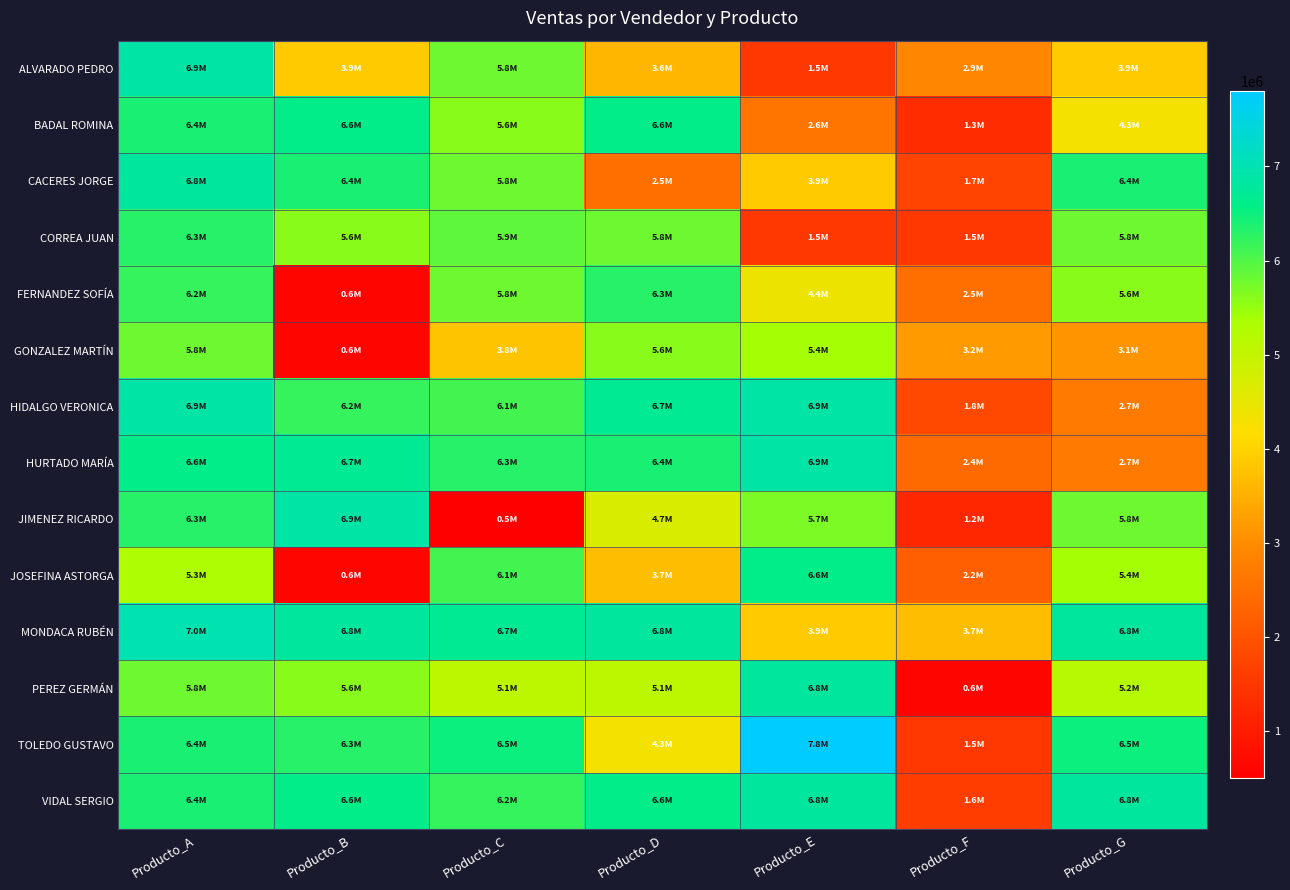

Which series has the widest spread of values?

JIMENEZ RICARDO